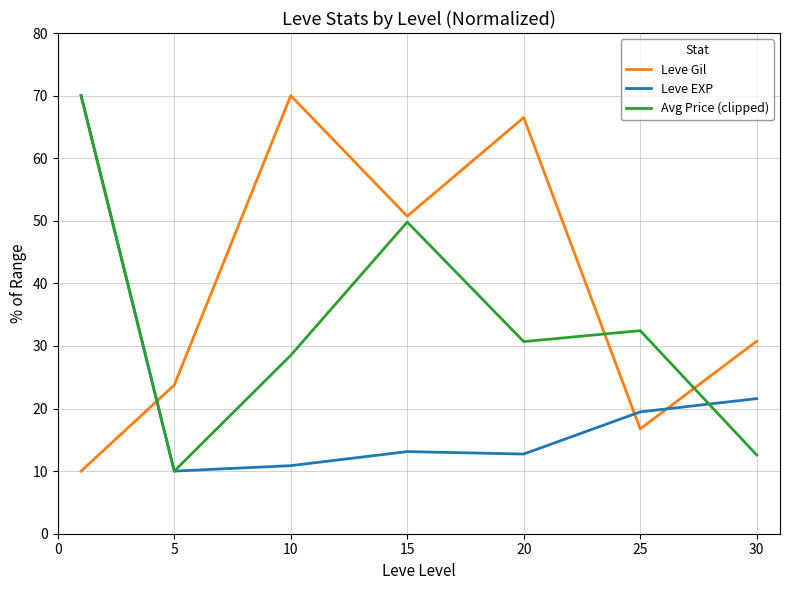

Does the chart have visible grid lines?

Yes